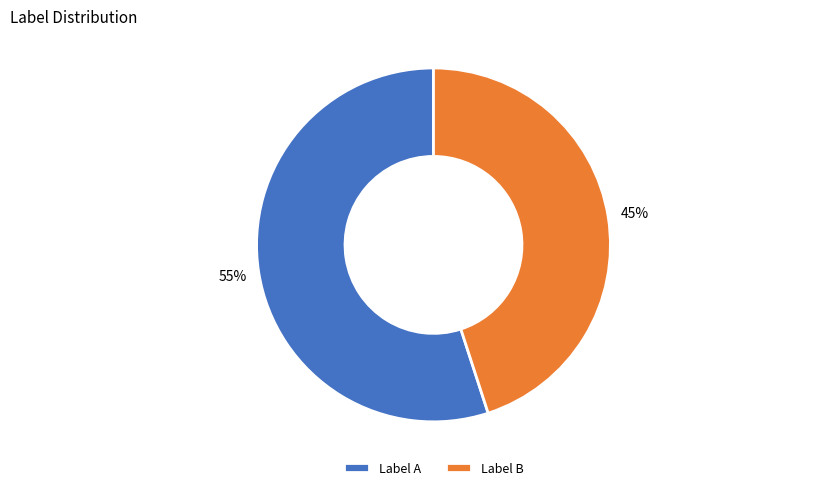

Rank the categories by value from highest to lowest.

Label A, Label B